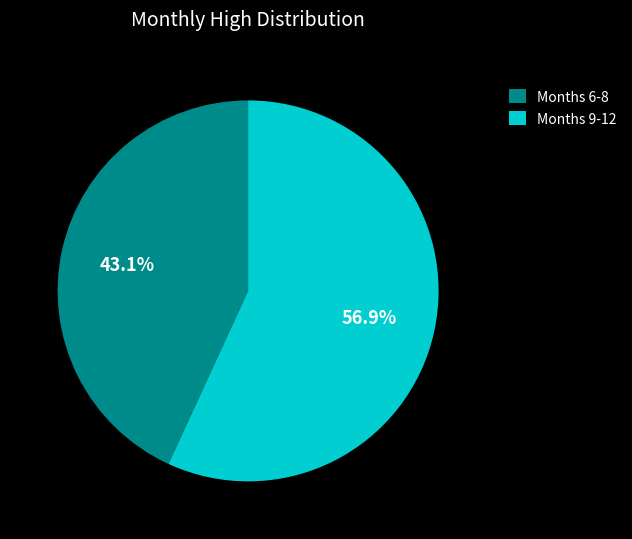

Which category has the smallest portion of the pie?

Months 6-8